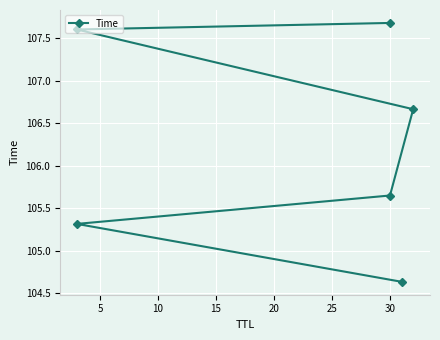

What is the smallest value displayed?

104.6